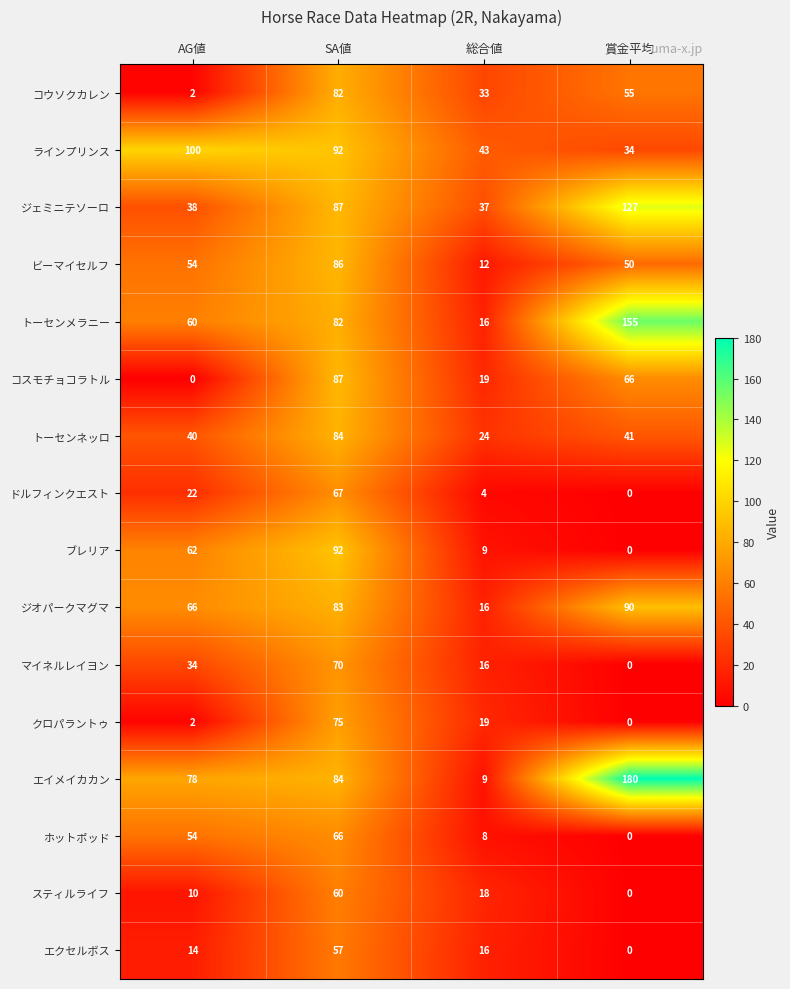

Rank the series by their maximum value, from highest to lowest.

エイメイカカン, トーセンメラニー, ジェミニテソーロ, ラインプリンス, ブレリア, ジオパークマグマ, コスモチョコラトル, ビーマイセルフ, トーセンネッロ, コウソクカレン, クロパラントゥ, マイネルレイヨン, ドルフィンクエスト, ホットポッド, スティルライフ, エクセルボス